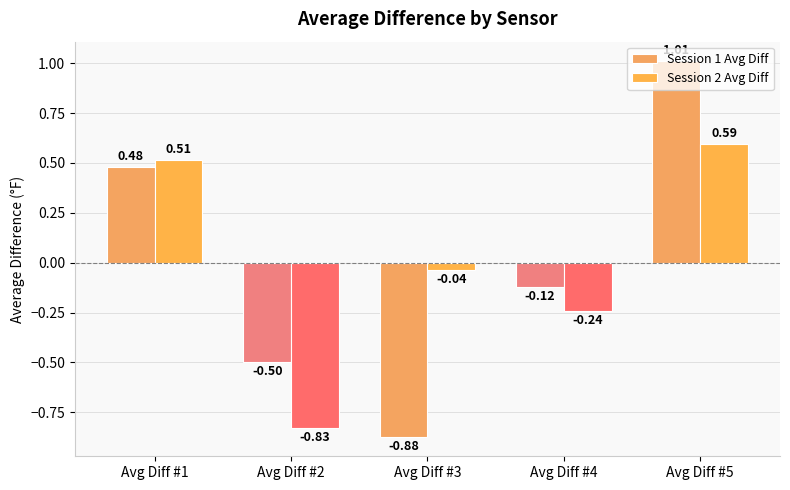

How many values in the Session 1 Avg Diff series exceed 0?

2